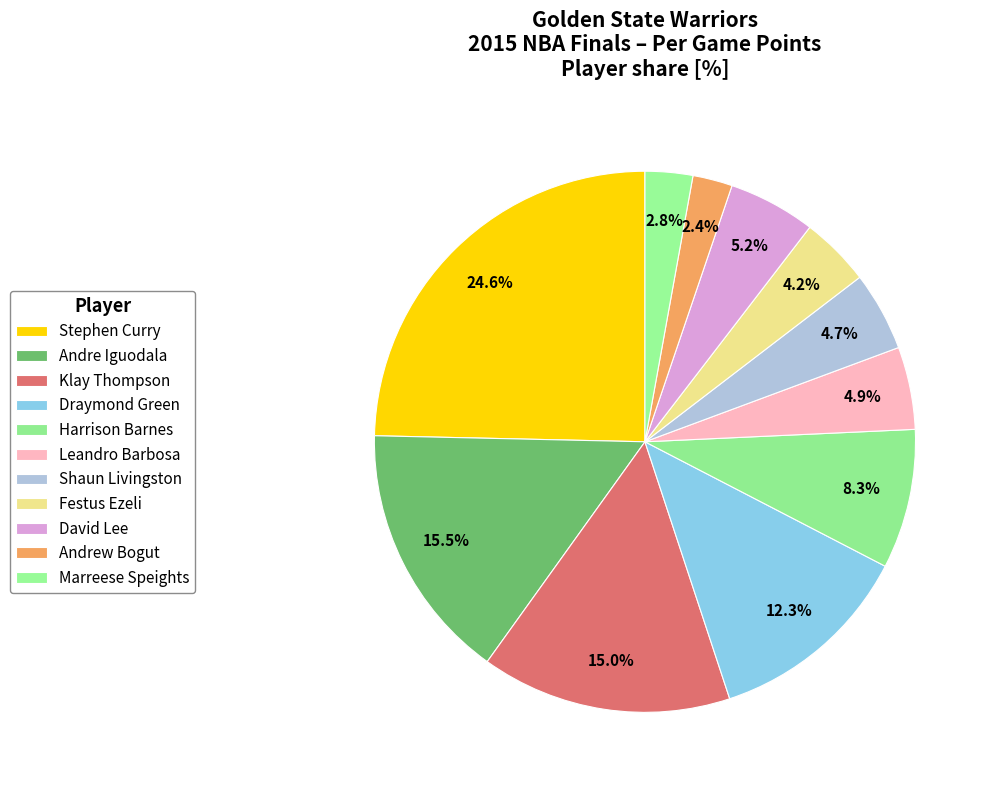

Is Klay Thompson the majority of the pie?

No